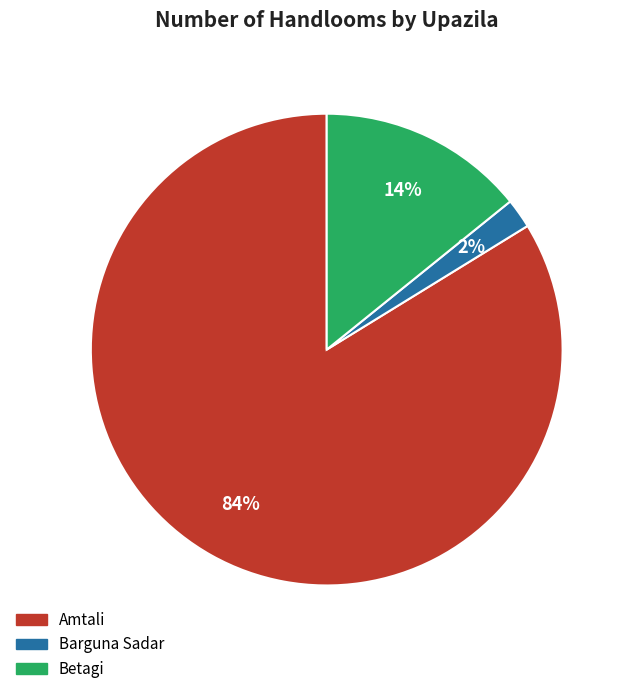

True or false: Amtali accounts for 76% of the total.

False